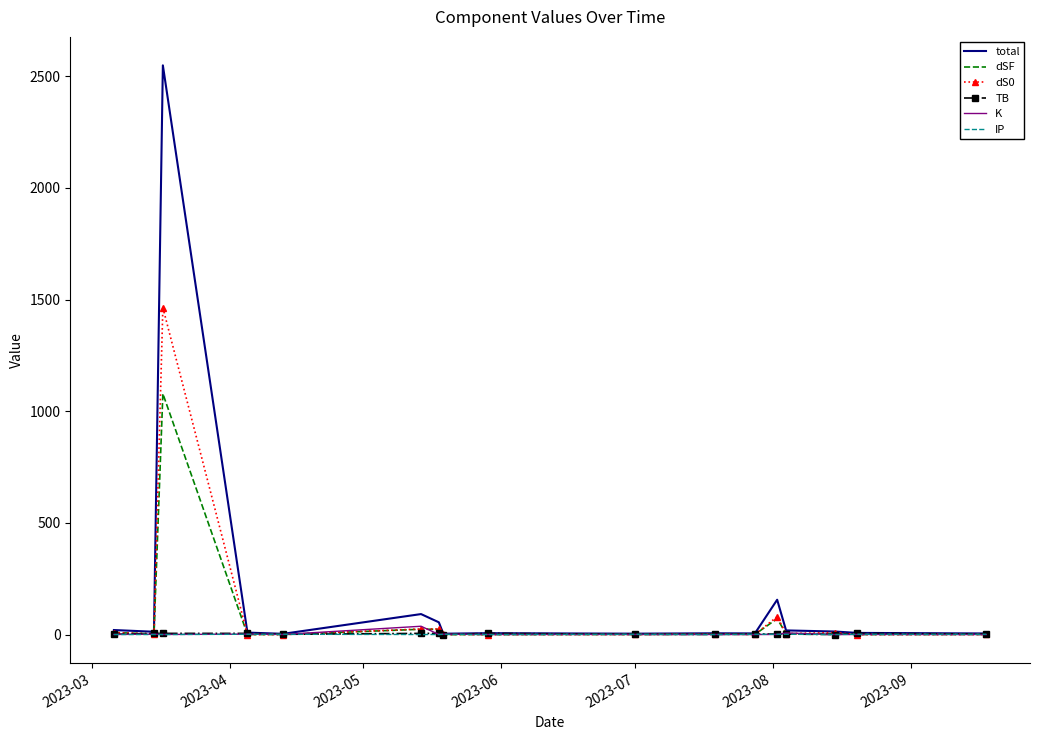

Which series has the widest spread of values?

total